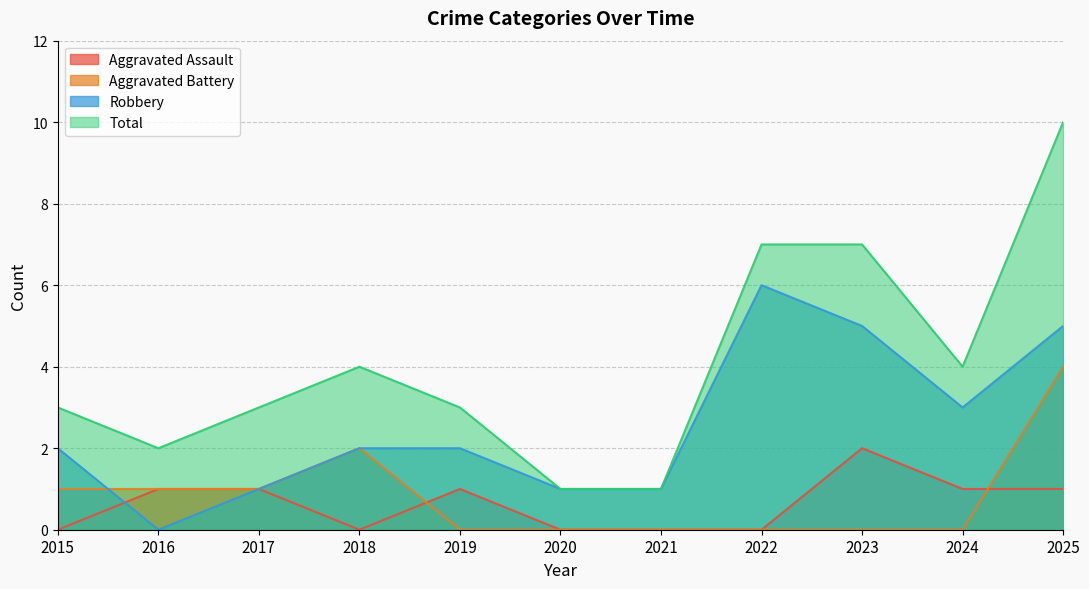

What is the difference between the maximum and minimum values in the Aggravated Battery series?

4